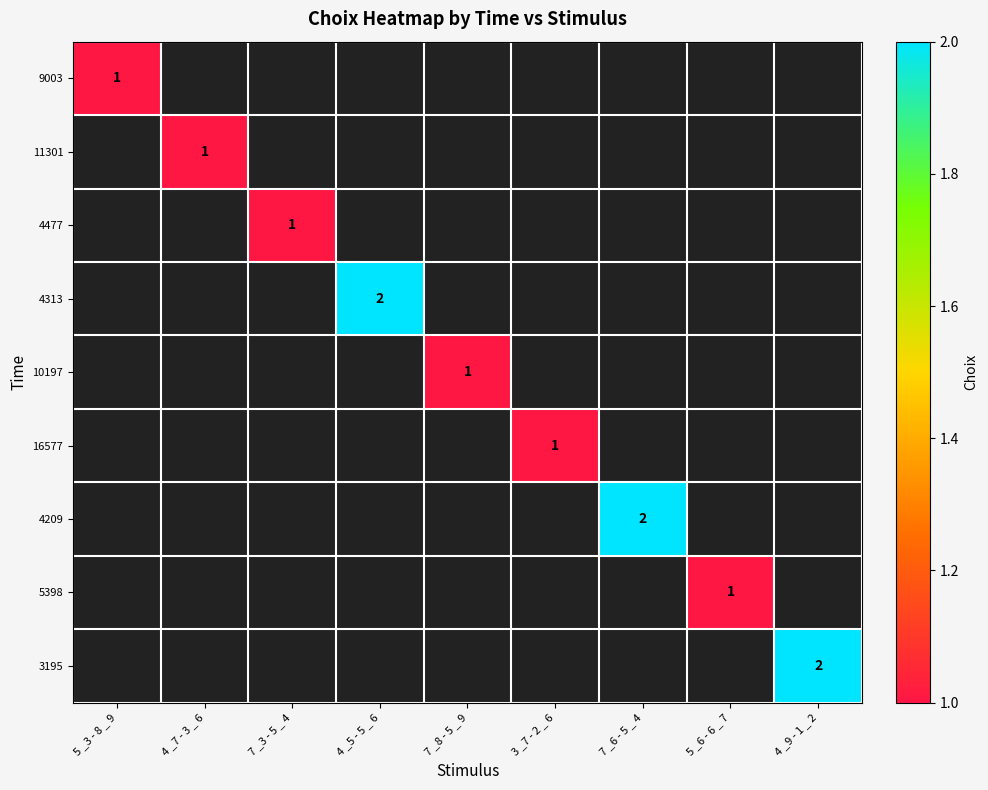

The value of 4313 at 4 _5 - 5 _ 6 is 2. True or false?

True